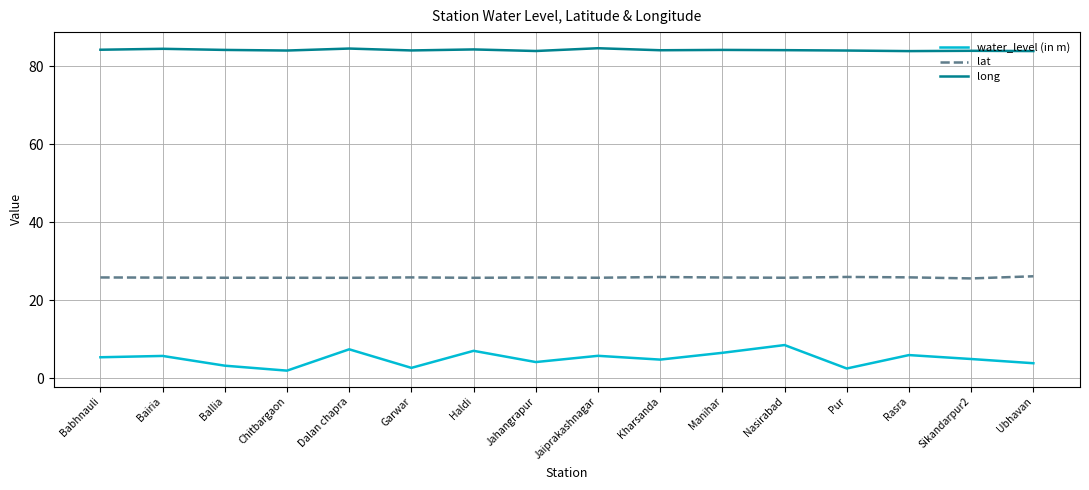

What position from the left is Jahangrapur?

8